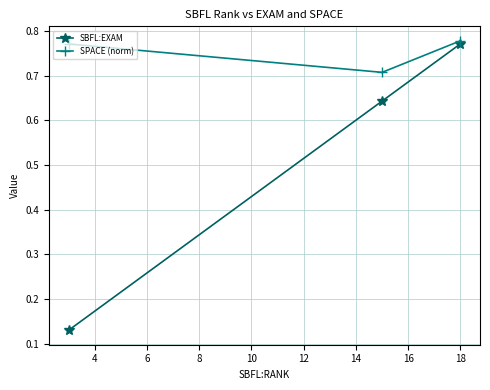

How many SBFL:EXAM values are between 0 and 1?

3